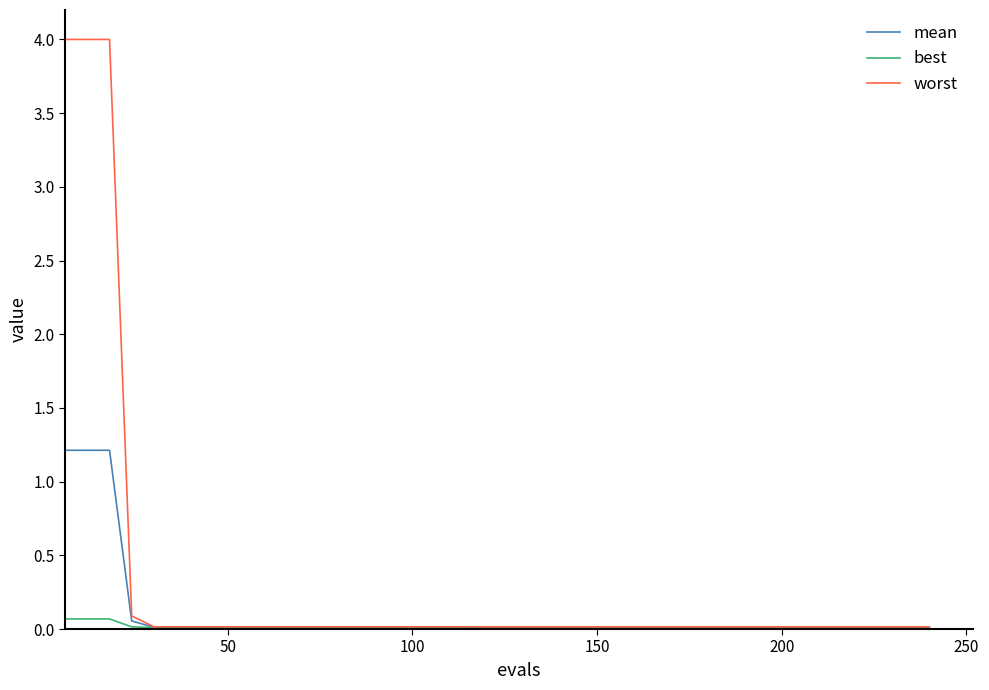

At how many categories does at least one series exceed 3?

3